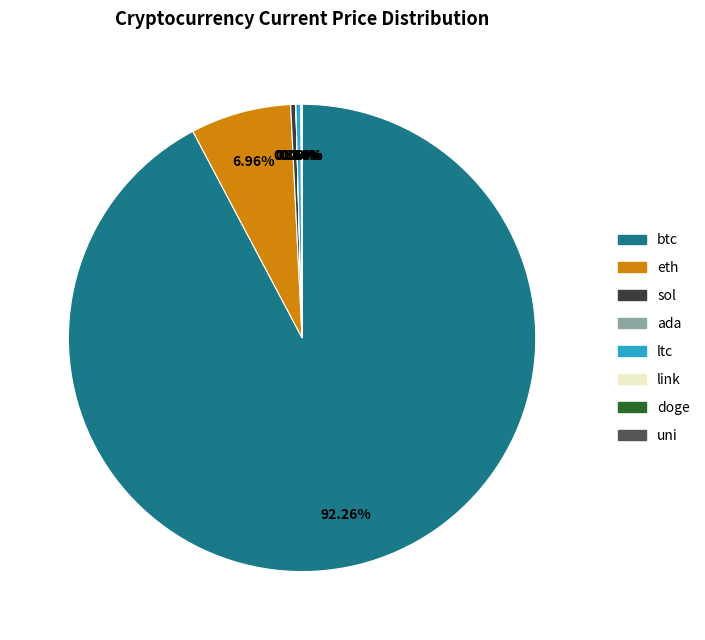

Combined, do btc and sol account for over 50%?

Yes